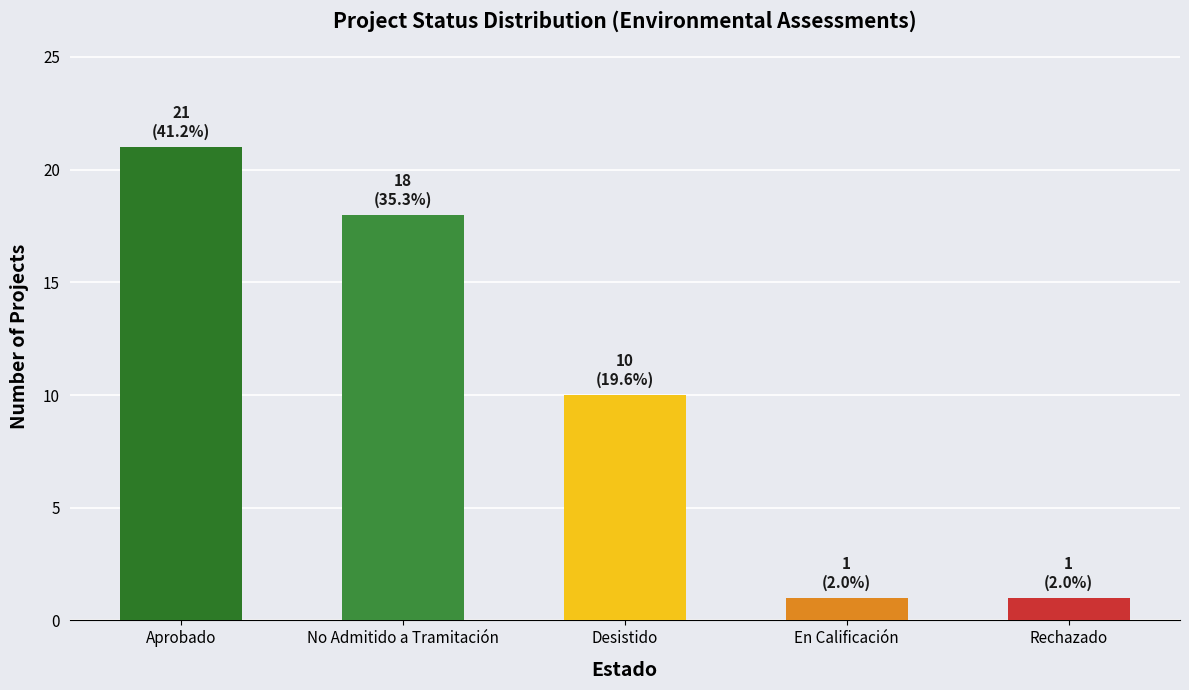

Is it true that the value at Desistido is 14?

False